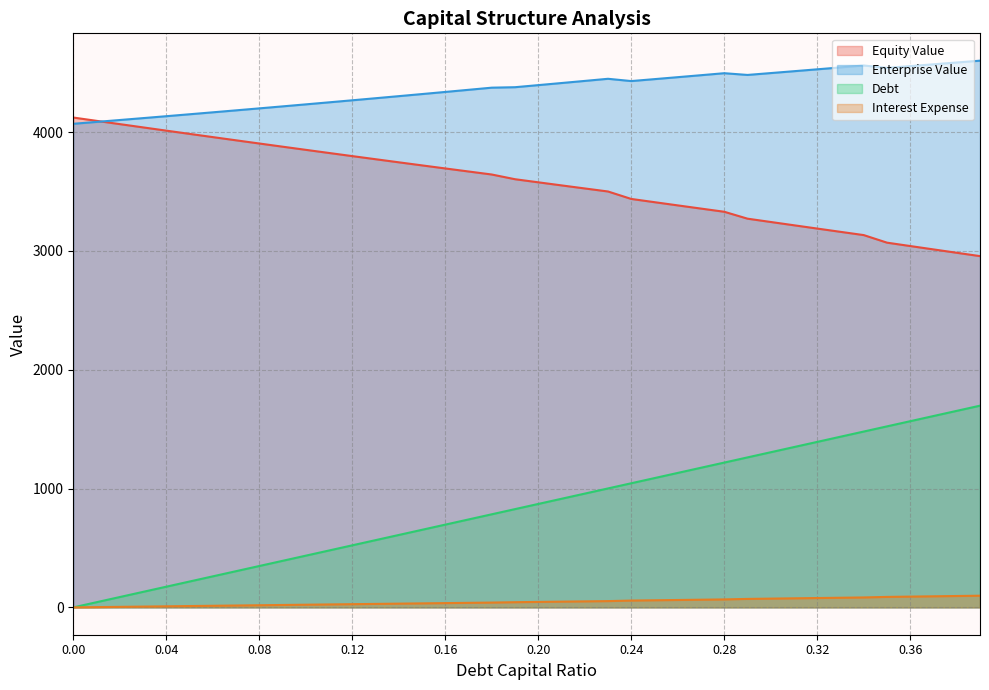

How many lines are shown in the chart?

4